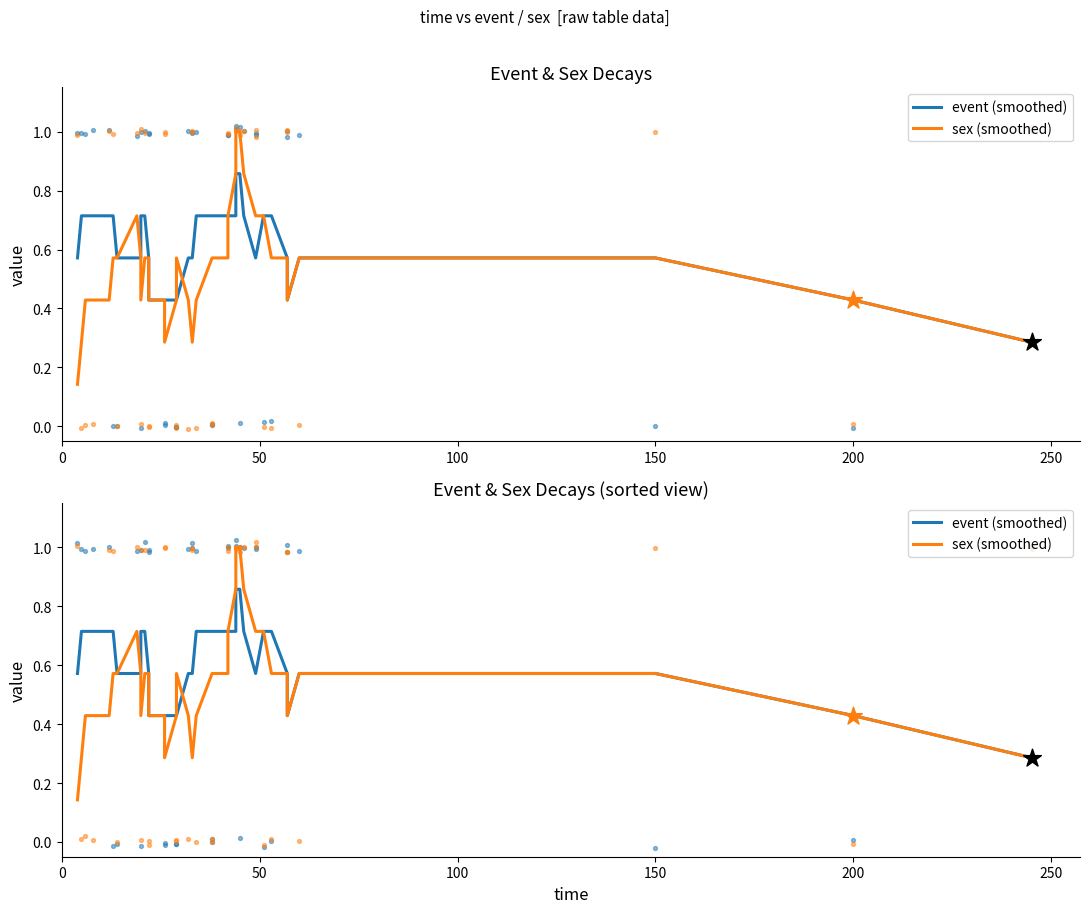

Which series has the largest Y range (max minus min)?

sex (smoothed)